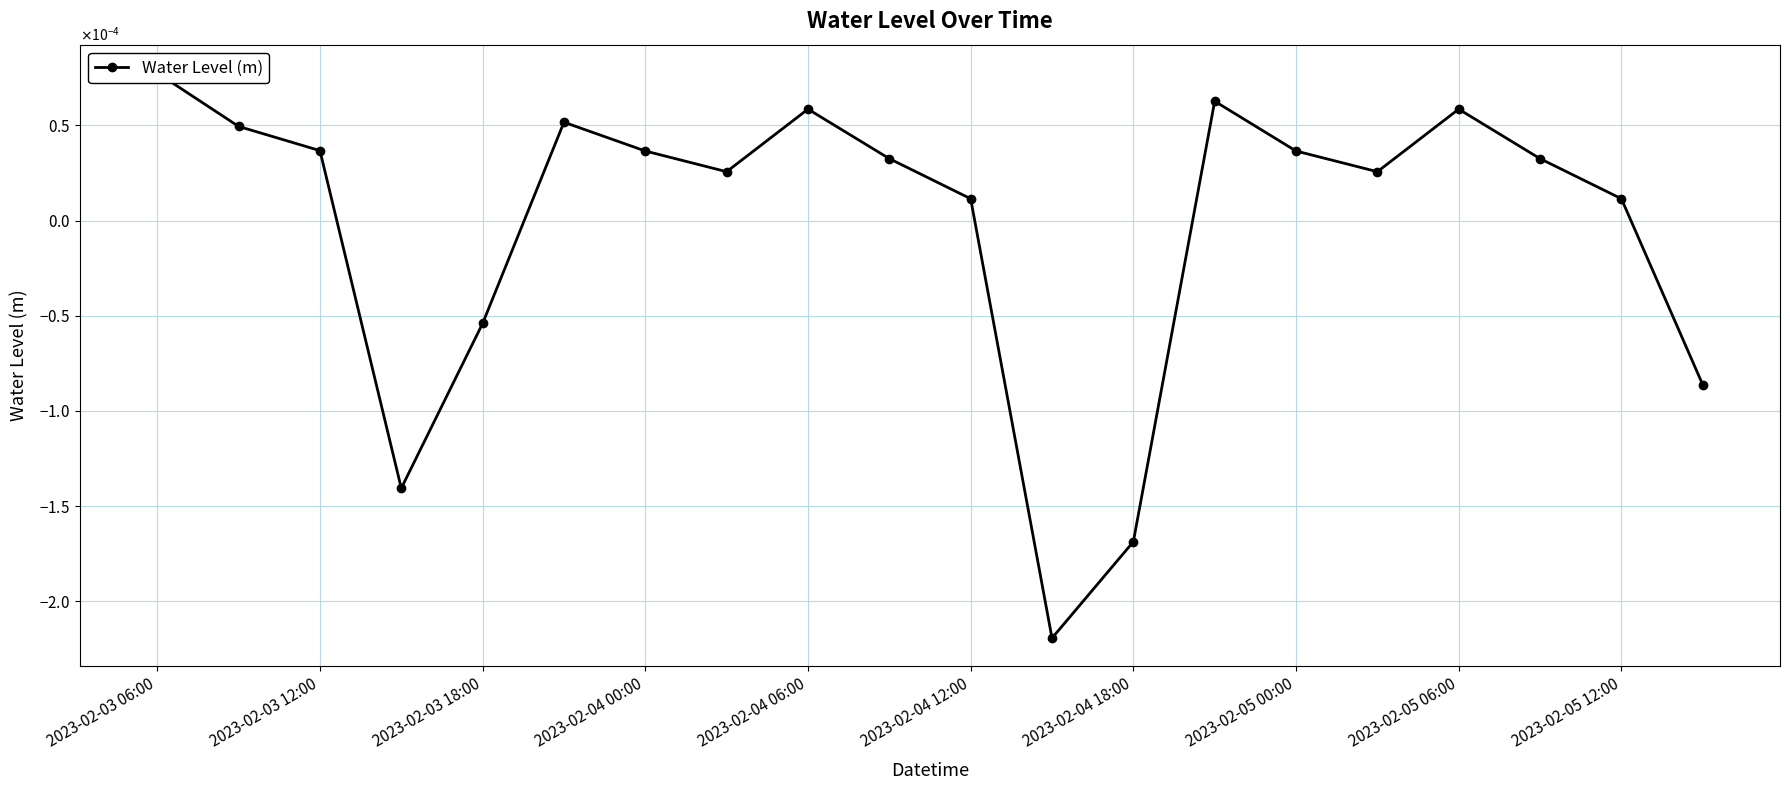

At which label is the value closest to 0?

2023-02-04 12:00